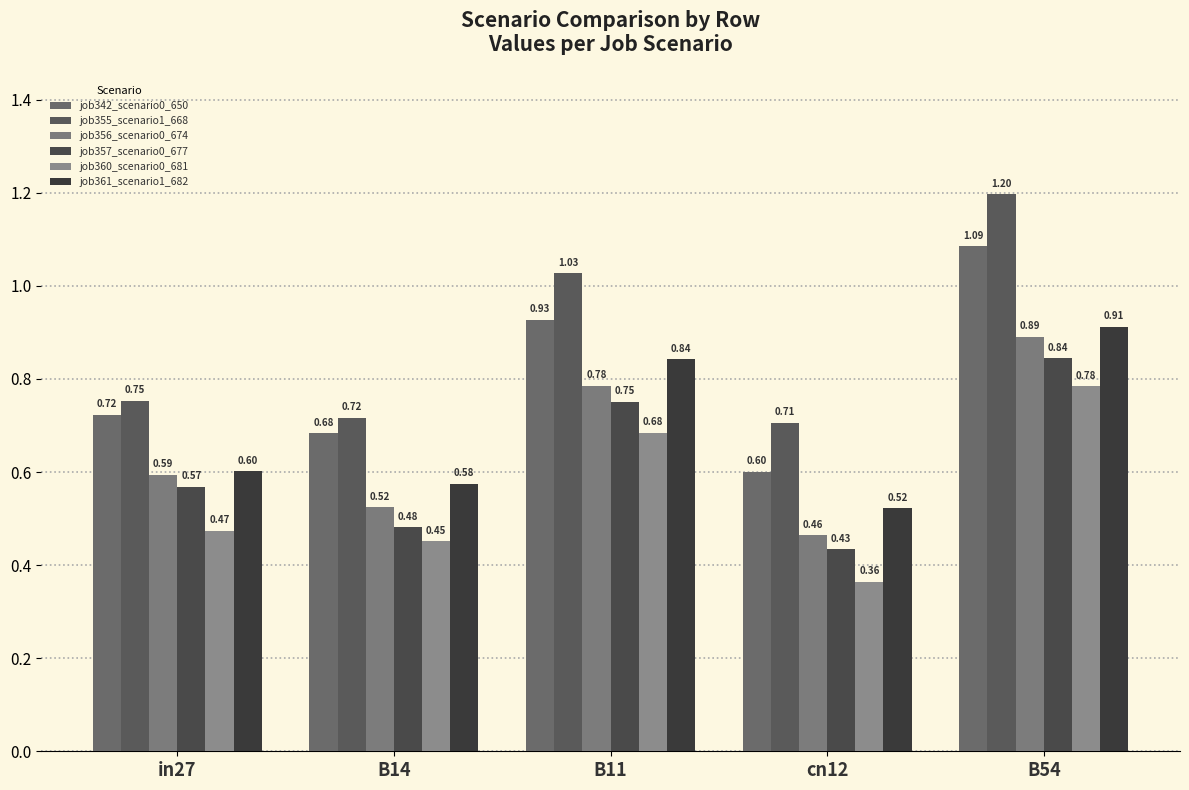

How many bars are there in total?

30